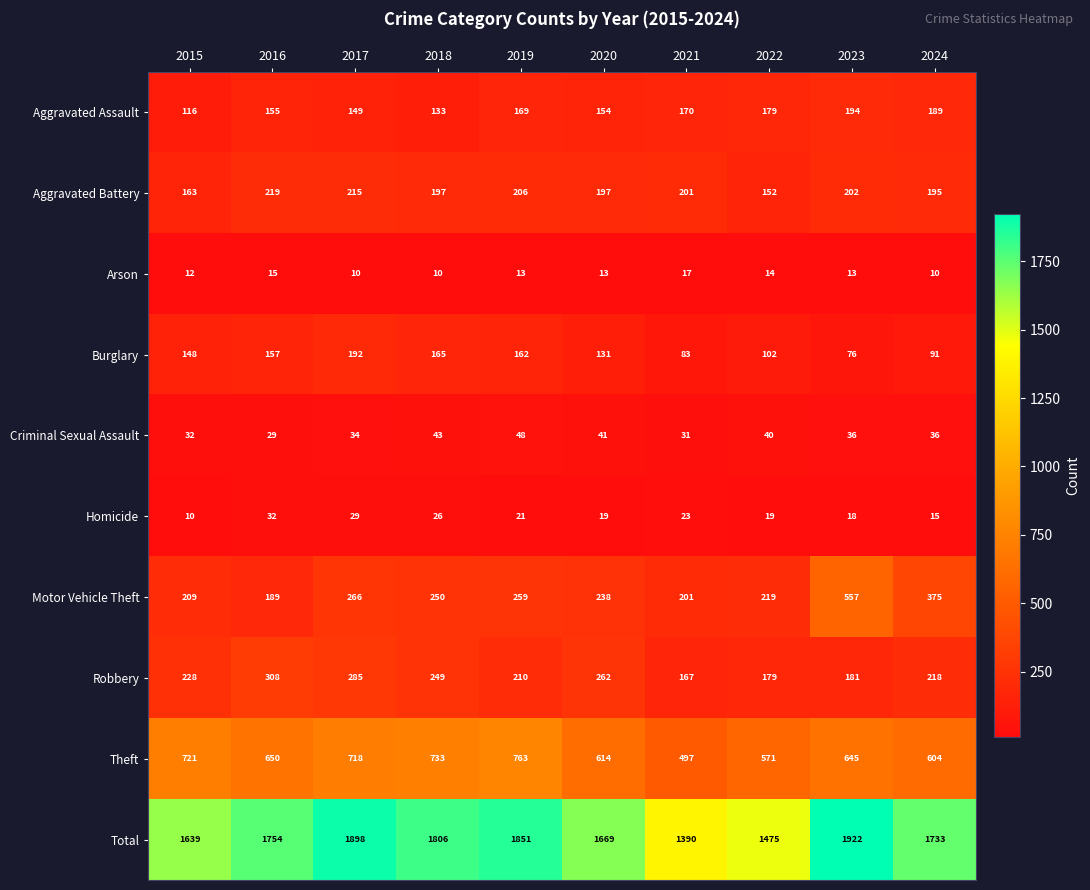

What is the difference between the Theft values at 2015 and 2022?

150